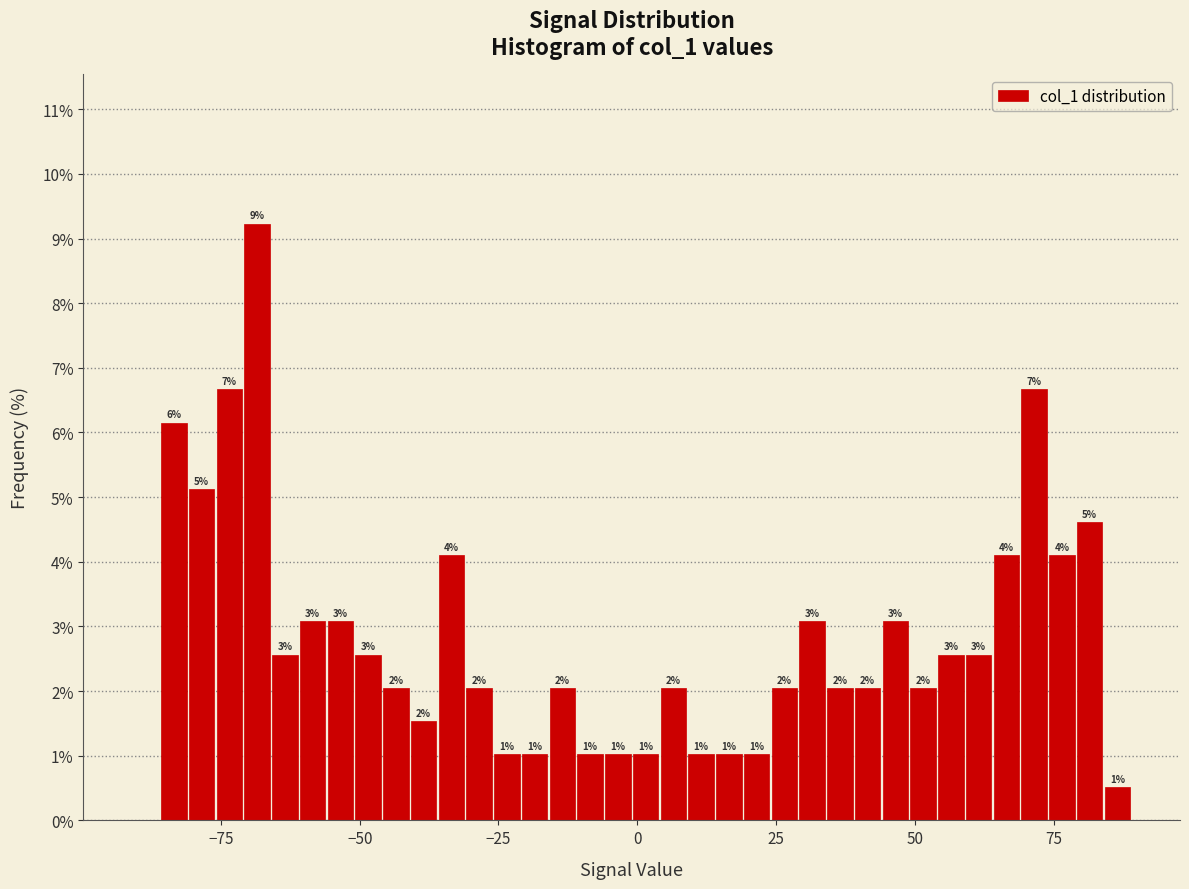

Read against the x-axis, roughly where is the centre of the tallest bar?

-70